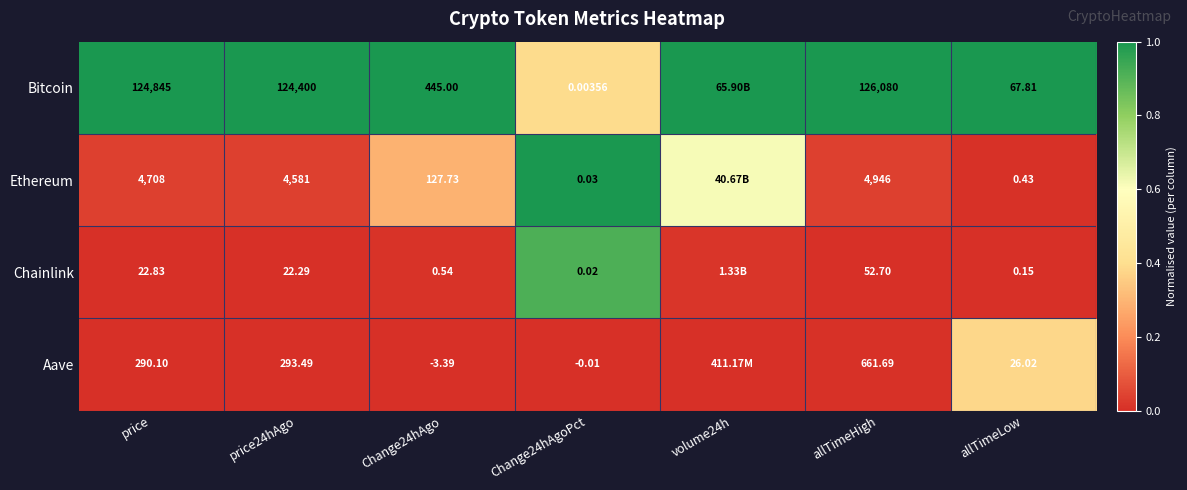

Is the value of Chainlink at allTimeHigh greater than the value of Ethereum at allTimeHigh?

No